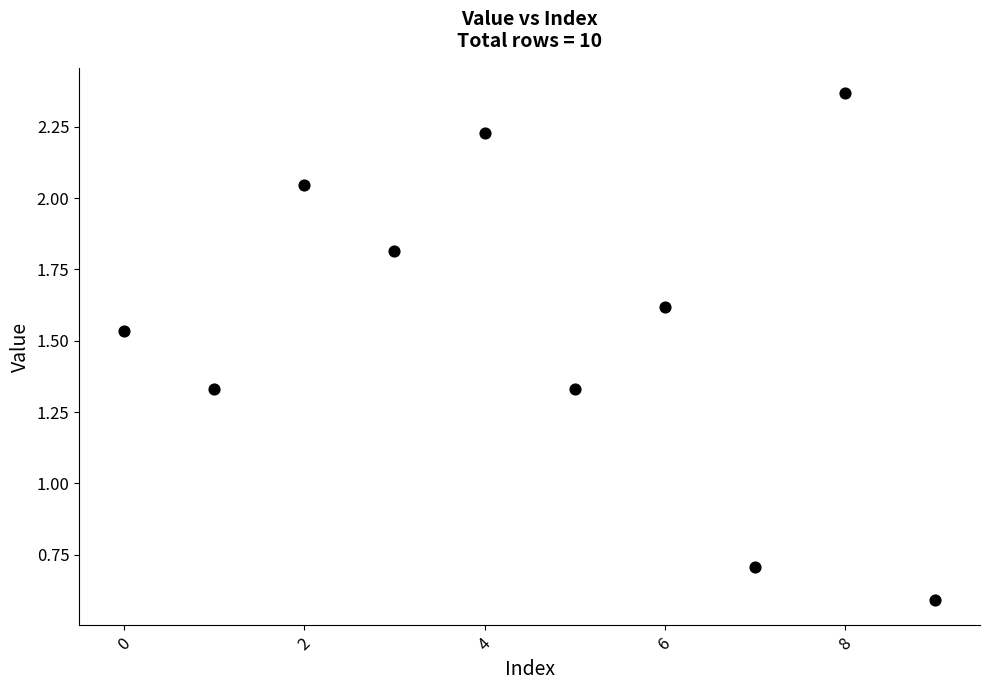

What is the range of Y values (max minus min)?

1.8